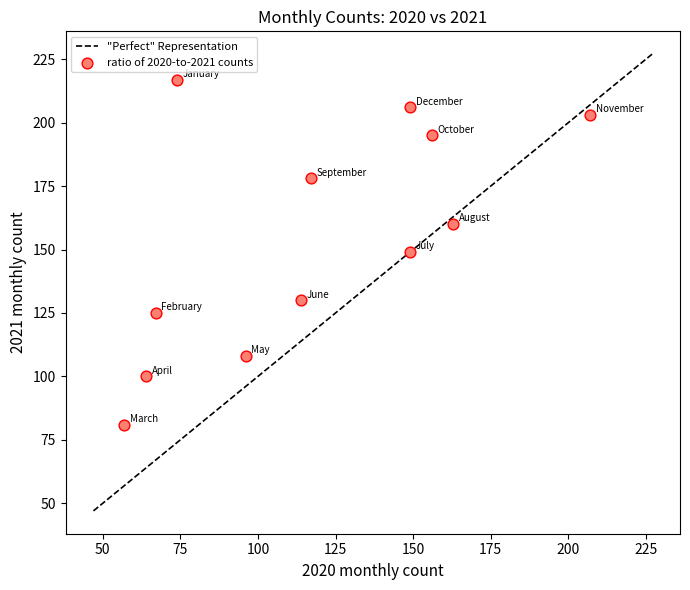

What is the average X value?

118